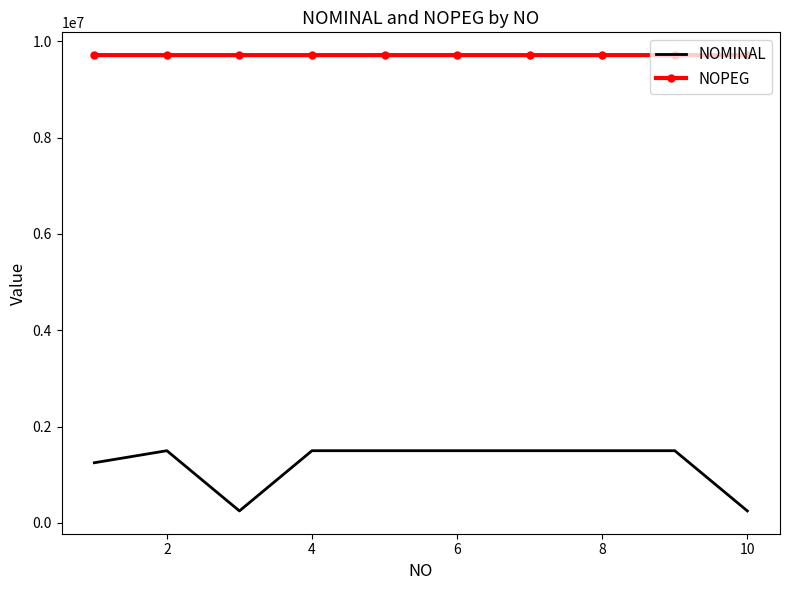

What is the difference between the maximum and minimum values in the NOMINAL series?

1250000